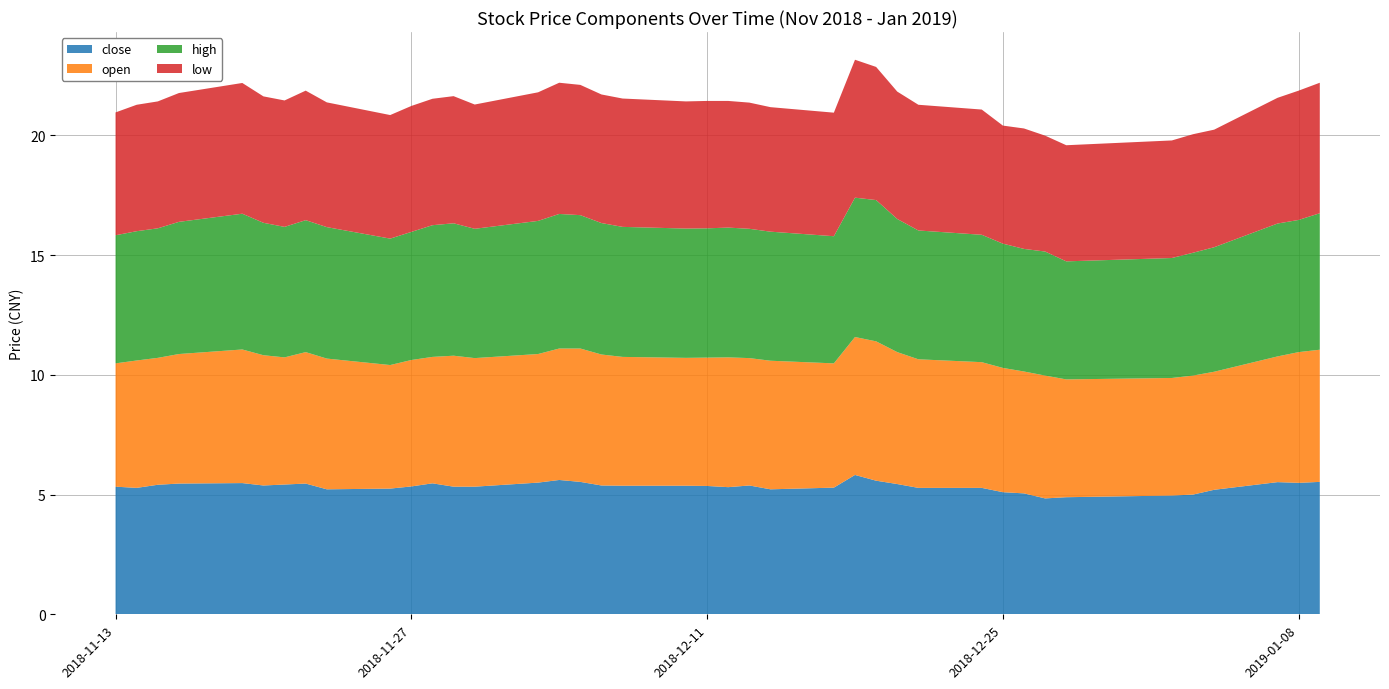

Reading right to left, extract all data points from this chart.

close: 5.5	5.5	5.5	5.2	5.0	5.0	4.9	4.8	5.0	5.1	5.3	5.3	5.4	5.6	5.8	5.3	5.2	5.4	5.3	5.4	5.4	5.4	5.4	5.5	5.6	5.5	5.3	5.3	5.5	5.3	5.2	5.2	5.5	5.4	5.4	5.5	5.5	5.4	5.3	5.3
open: 5.5	5.5	5.2	4.9	5.0	4.9	4.9	5.1	5.1	5.2	5.2	5.4	5.5	5.8	5.8	5.2	5.4	5.3	5.4	5.4	5.3	5.4	5.5	5.6	5.5	5.4	5.4	5.5	5.3	5.3	5.2	5.5	5.5	5.3	5.4	5.6	5.4	5.3	5.3	5.2
high: 5.7	5.5	5.5	5.2	5.1	5.0	4.9	5.2	5.1	5.2	5.3	5.4	5.6	5.9	5.8	5.3	5.4	5.4	5.4	5.4	5.4	5.4	5.5	5.6	5.6	5.6	5.4	5.5	5.5	5.3	5.3	5.5	5.5	5.5	5.5	5.7	5.5	5.4	5.4	5.3
low: 5.5	5.4	5.2	4.9	5.0	4.9	4.8	4.8	5.0	4.9	5.2	5.2	5.3	5.6	5.8	5.2	5.2	5.3	5.3	5.3	5.3	5.4	5.4	5.4	5.5	5.4	5.2	5.3	5.3	5.3	5.2	5.2	5.4	5.3	5.3	5.5	5.4	5.3	5.3	5.1